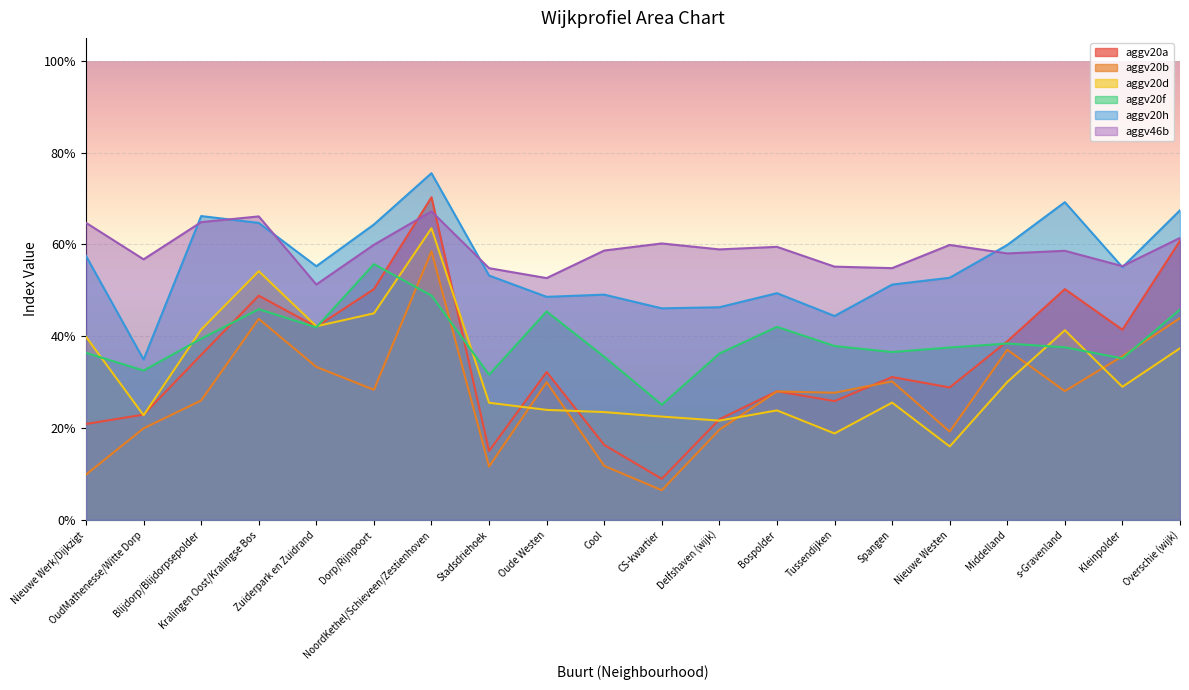

At how many categories does at least one series exceed 0?

20